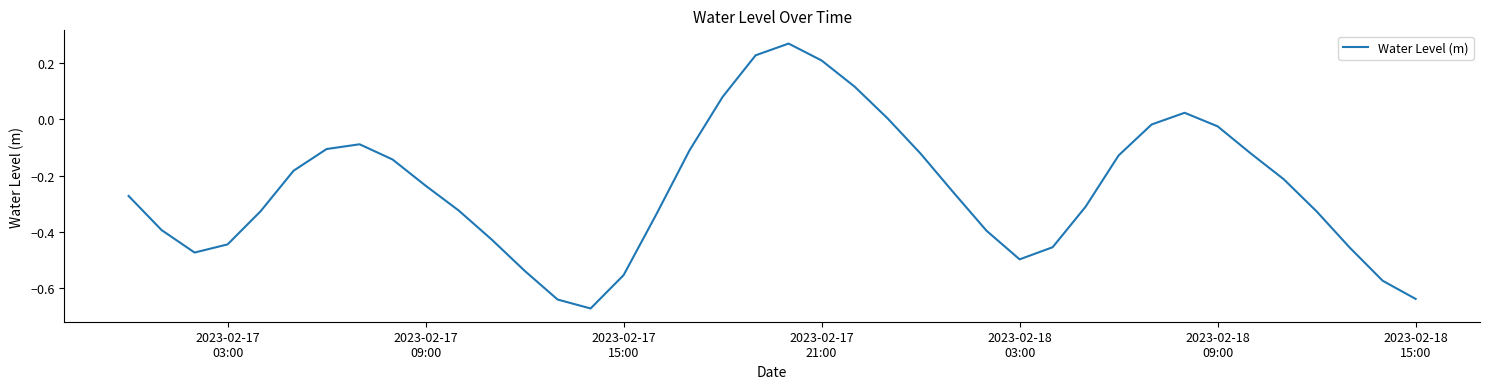

Is this an area chart (filled region under the line)?

No